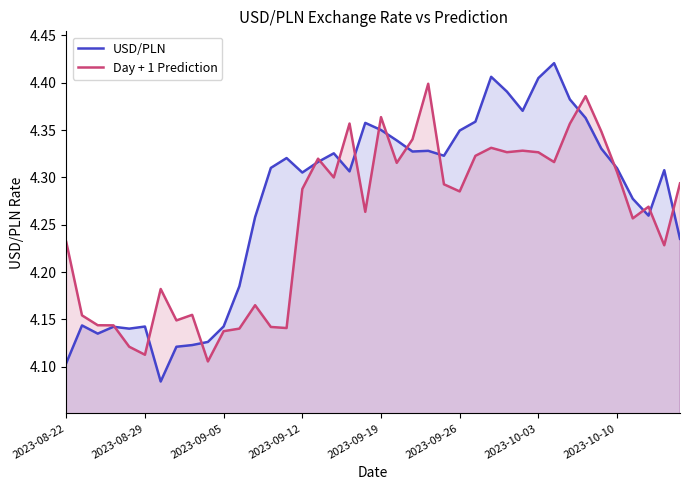

Which series has the largest total across all categories?

USD/PLN